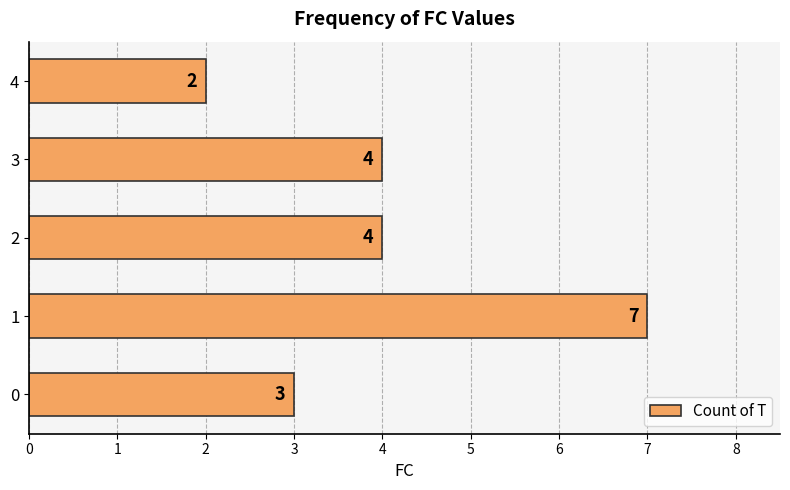

Reading bottom to top, extract all data points from this chart.

3	7	4	4	2